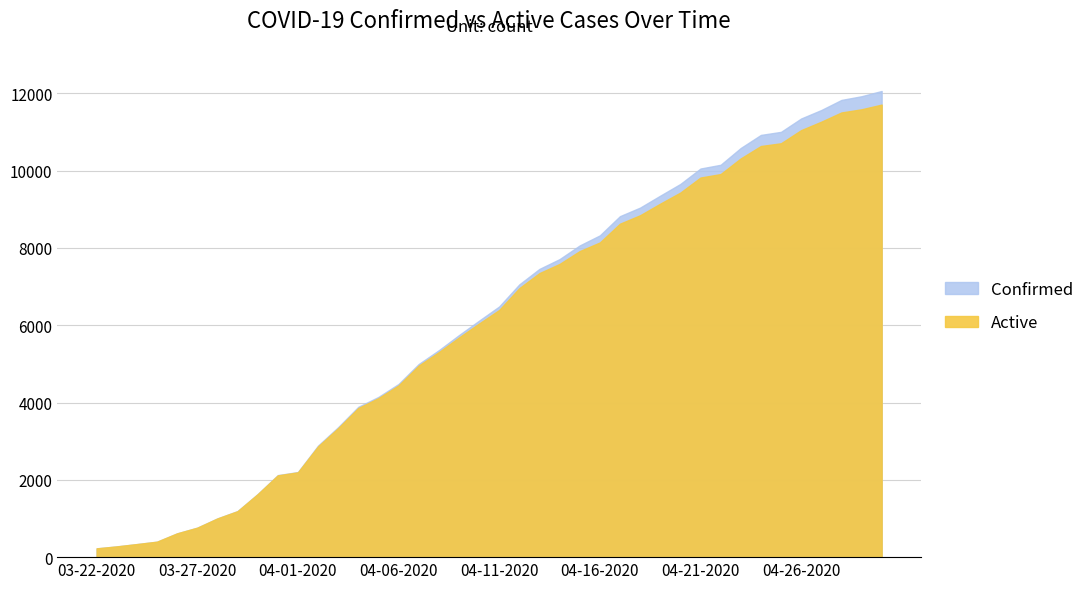

What are all the series names shown in the legend?

Confirmed, Active